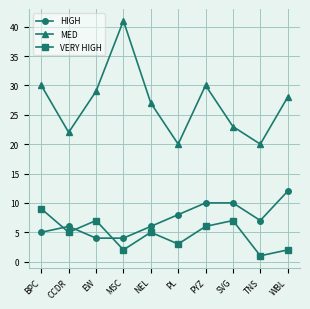

Reading left to right, extract all data points from this chart.

HIGH: BPC=5	CCDR=6	EW=4	MSC=4	NEL=6	PL=8	PYZ=10	SVG=10	TNS=7	WBL=12
MED: BPC=30	CCDR=22	EW=29	MSC=41	NEL=27	PL=20	PYZ=30	SVG=23	TNS=20	WBL=28
VERY HIGH: BPC=9	CCDR=5	EW=7	MSC=2	NEL=5	PL=3	PYZ=6	SVG=7	TNS=1	WBL=2